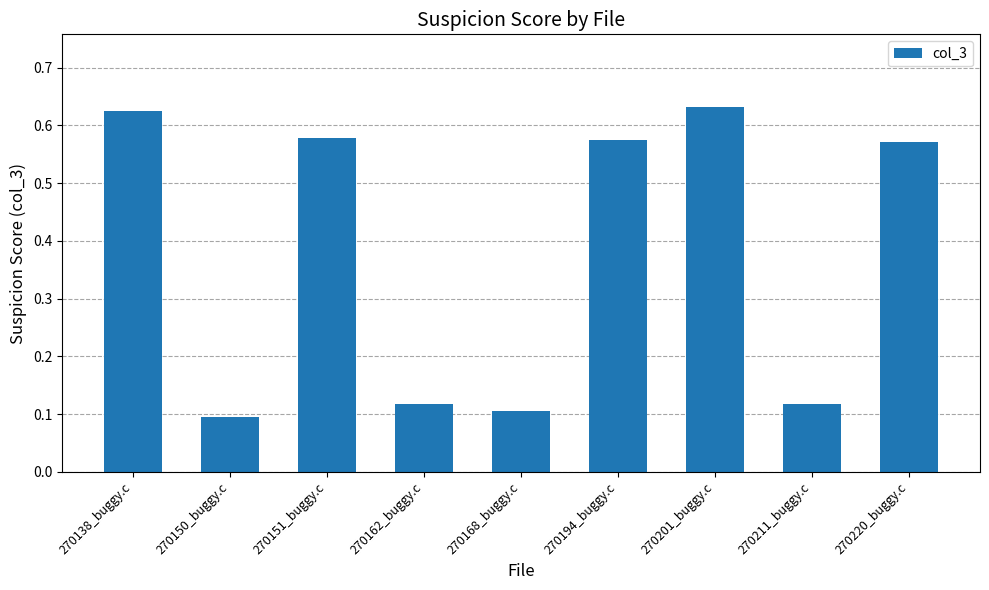

What is the label of the 5th bar from the left?

270168_buggy.c